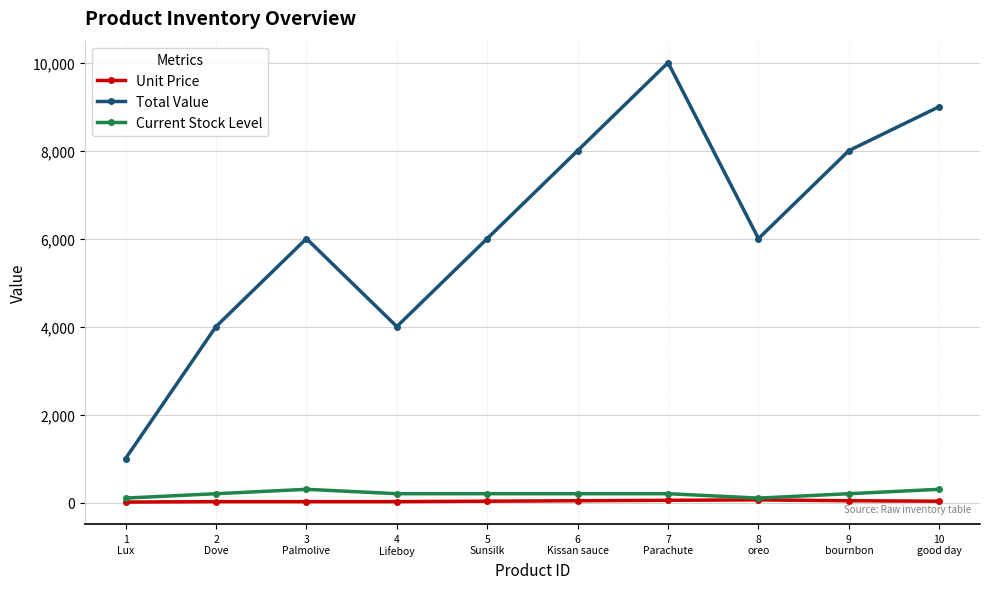

Is this an area chart (filled region under the line)?

No